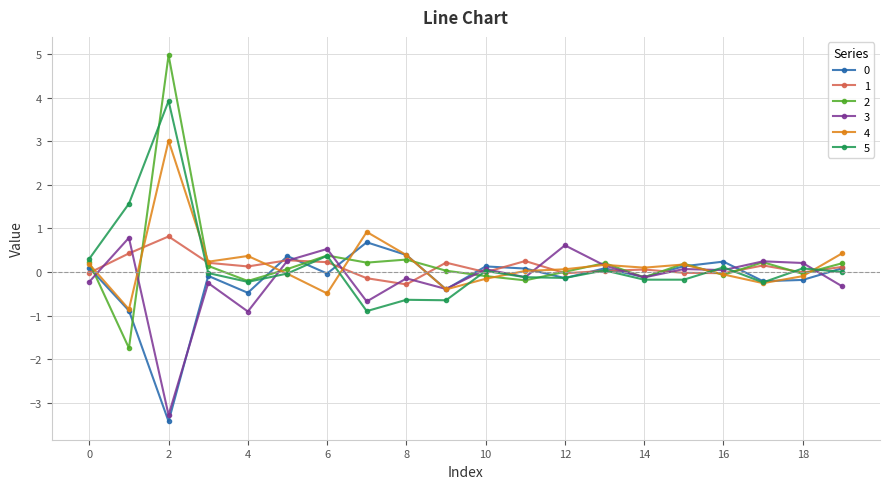

What is the maximum value shown in the chart?

5.0